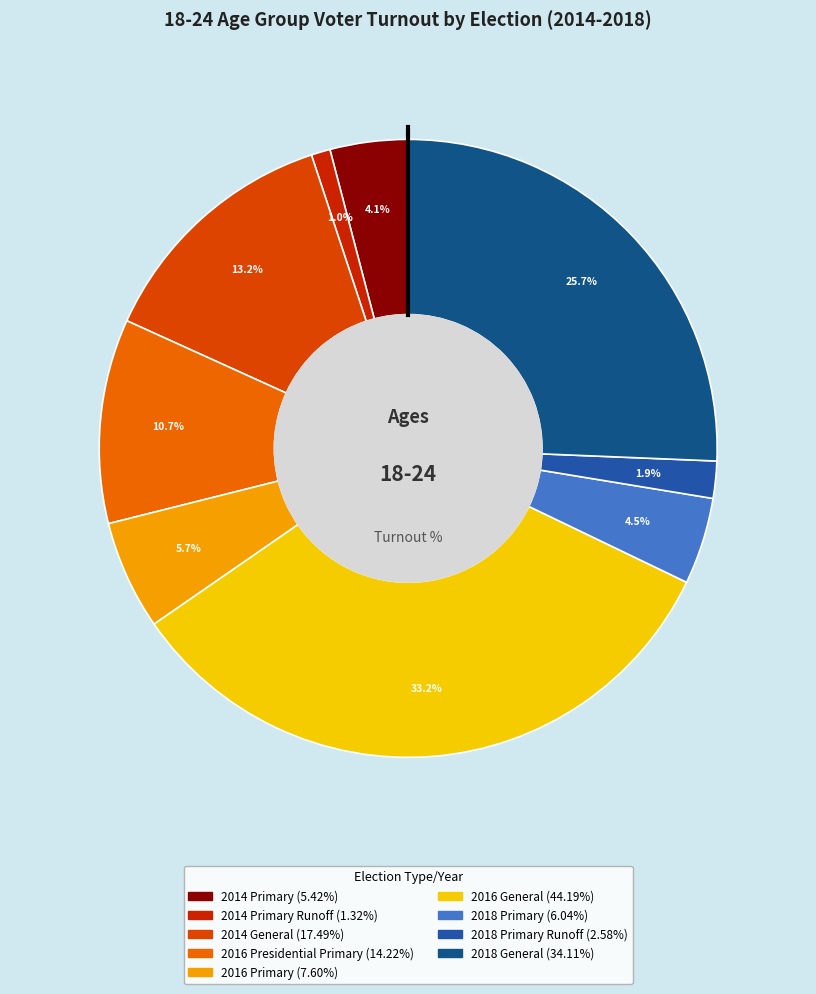

How many segments does this pie chart have?

9